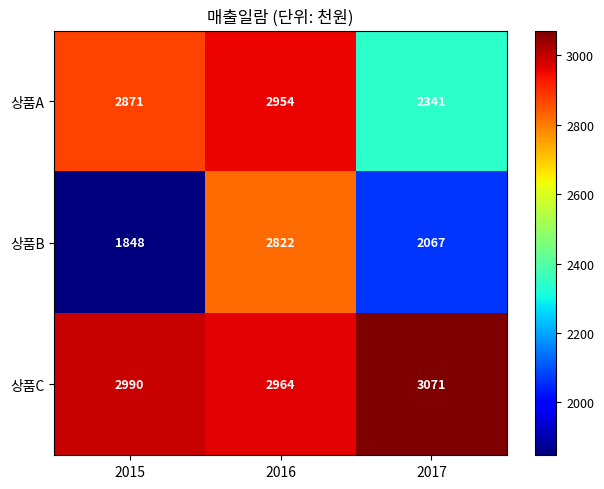

List the series in order of their overall mean, lowest first.

상품B, 상품A, 상품C